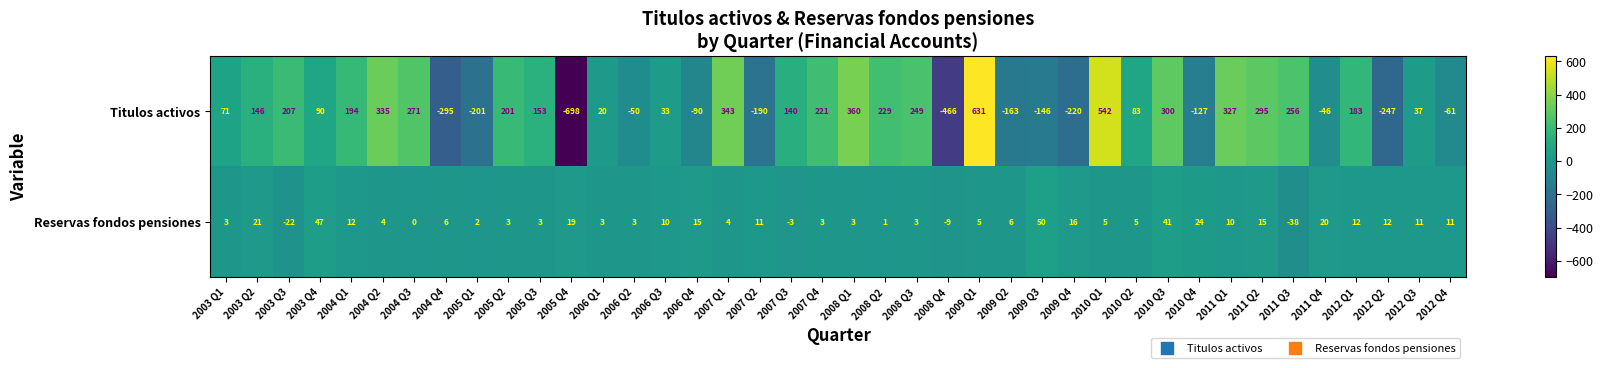

Where is Titulos activos nearest to the value -33?

2011 Q4